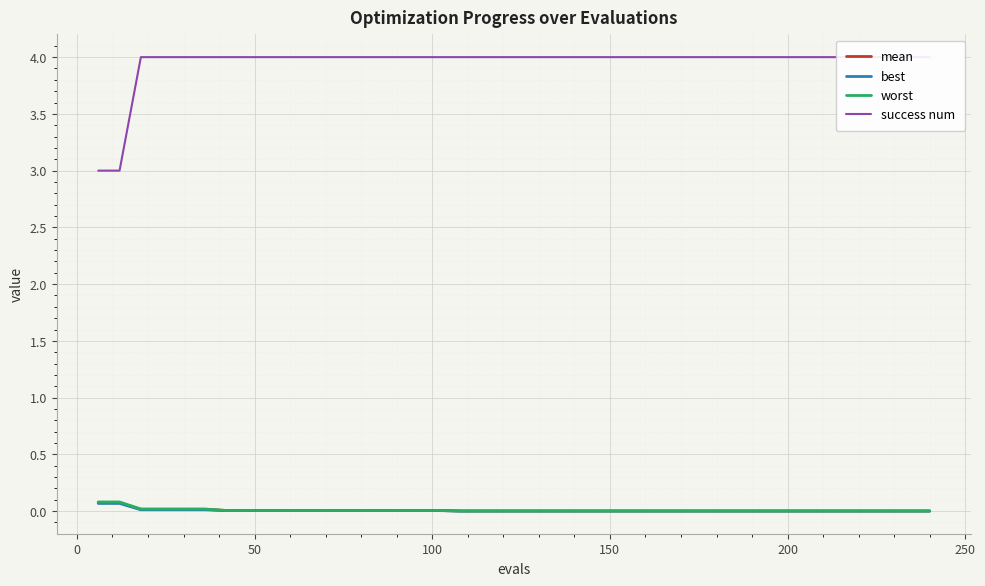

Which series has the largest total across all categories?

success num